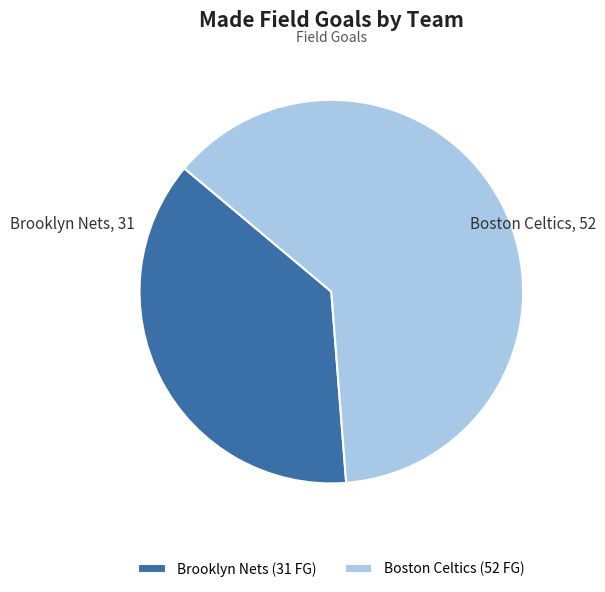

Rank the categories by value from highest to lowest.

Boston Celtics (52 FG), Brooklyn Nets (31 FG)